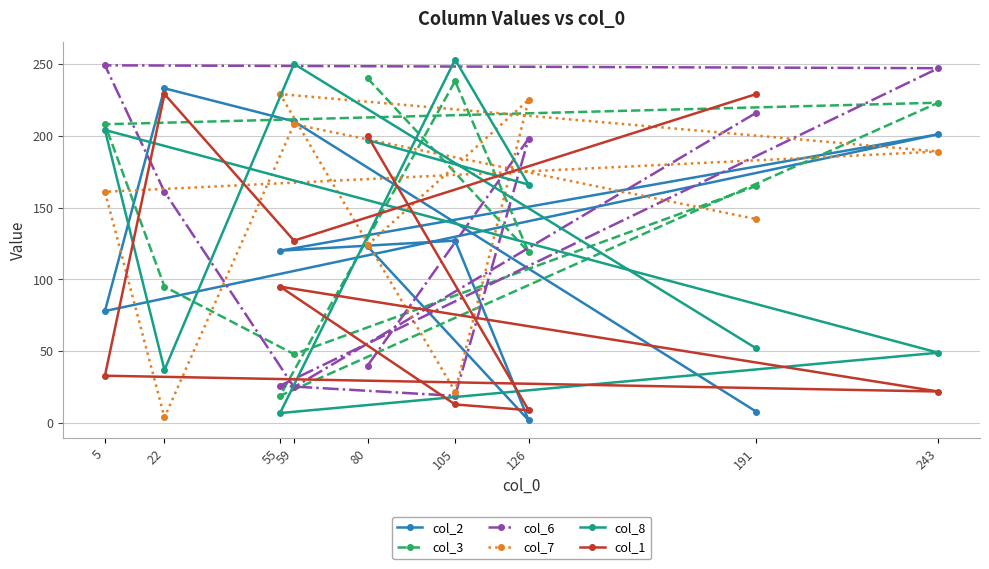

What are all the series names shown in the legend?

col_2, col_3, col_6, col_7, col_8, col_1